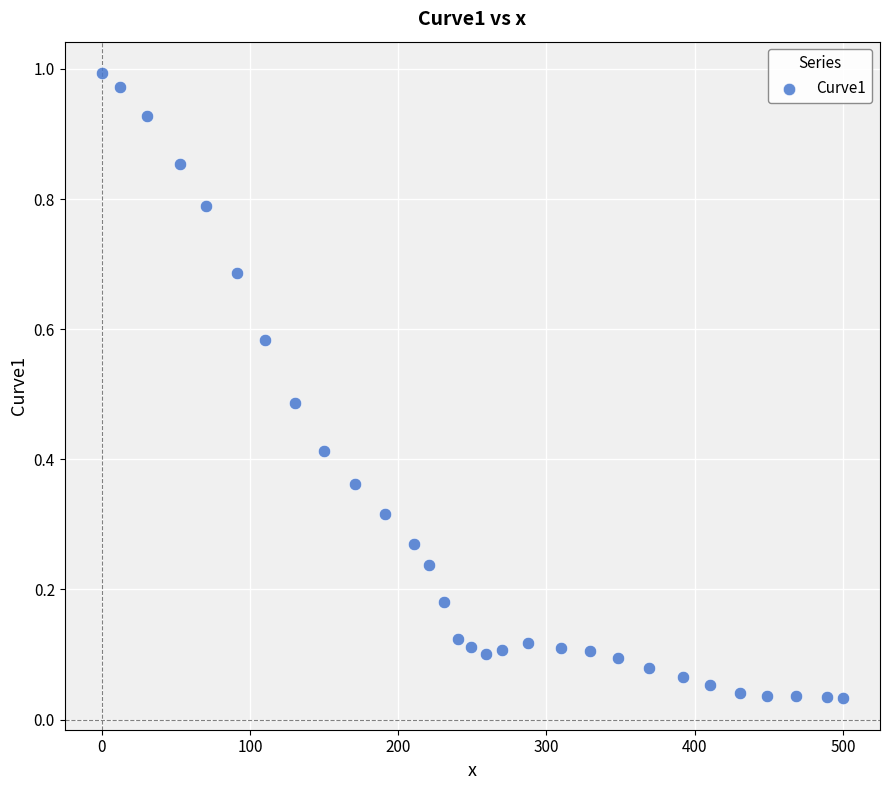

What is the range of X values (max minus min)?

500.0